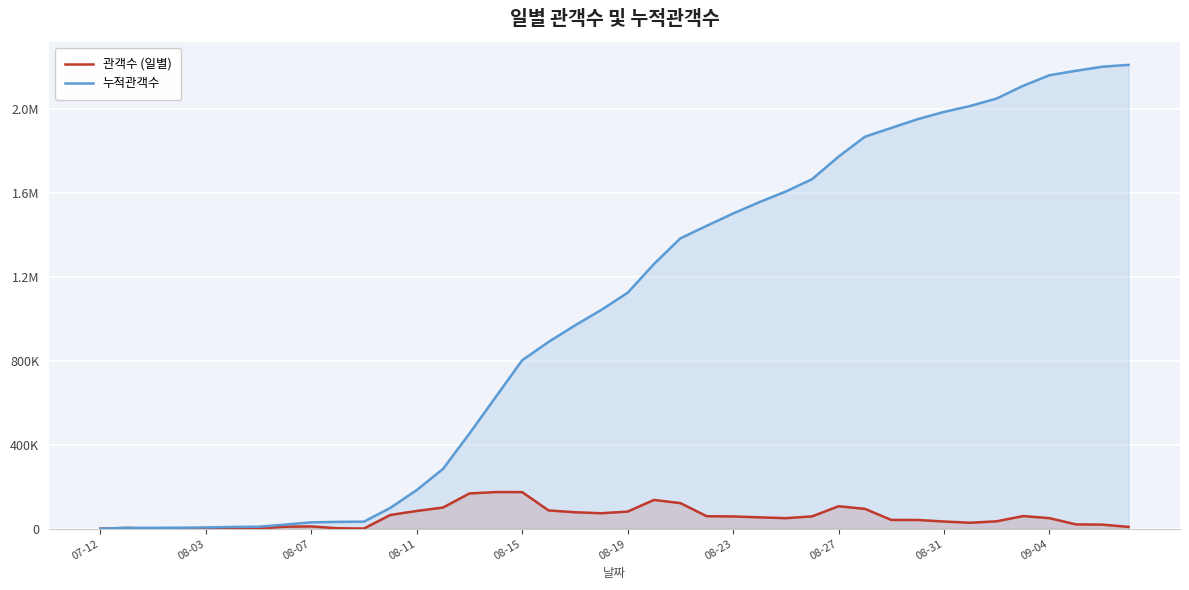

What is the difference between the second highest and minimum values in the 누적관객수 series?

2201608